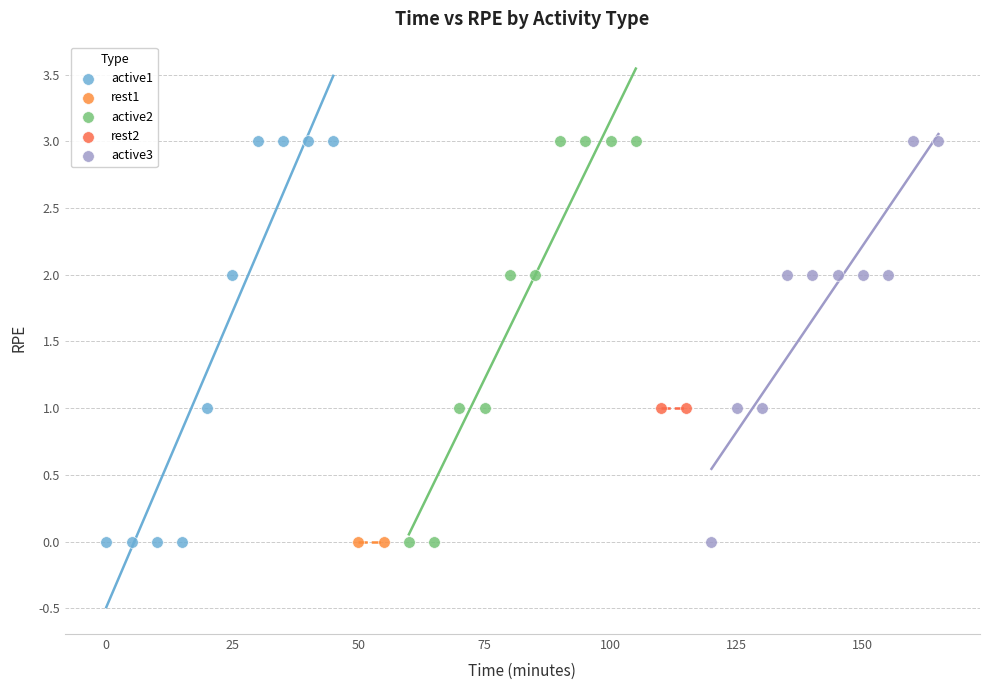

What are all the series names shown in the legend?

active1, rest1, active2, rest2, active3